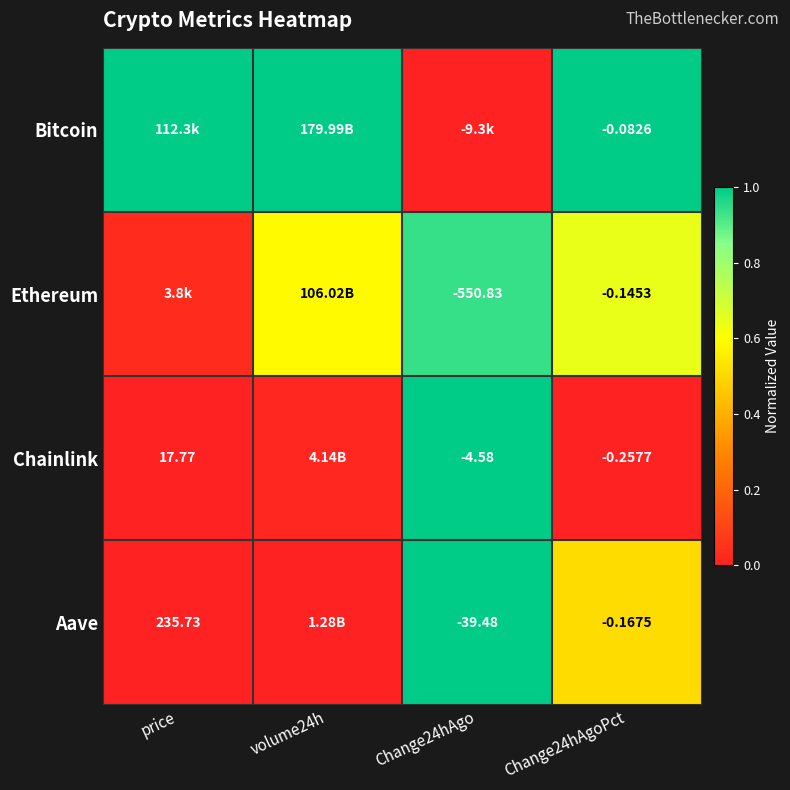

List the series in order of their overall mean, lowest first.

Chainlink, Aave, Ethereum, Bitcoin